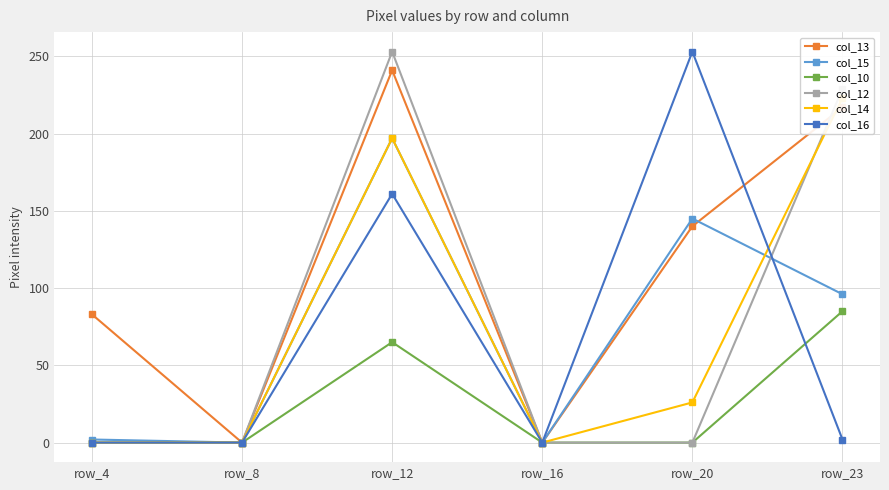

Reading right to left, list all the values displayed in this chart.

col_13: 217	140	0	241	0	83
col_15: 96	145	0	197	0	2
col_10: 85	0	0	65	0	0
col_12: 229	0	0	253	0	0
col_14: 223	26	0	197	0	0
col_16: 2	253	0	161	0	0